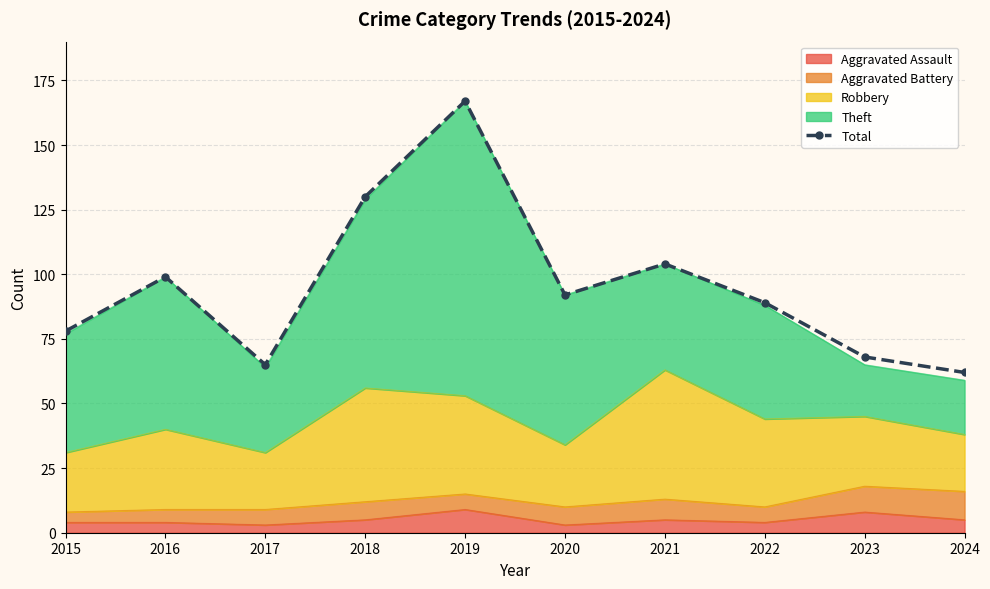

Does the chart have visible grid lines?

Yes